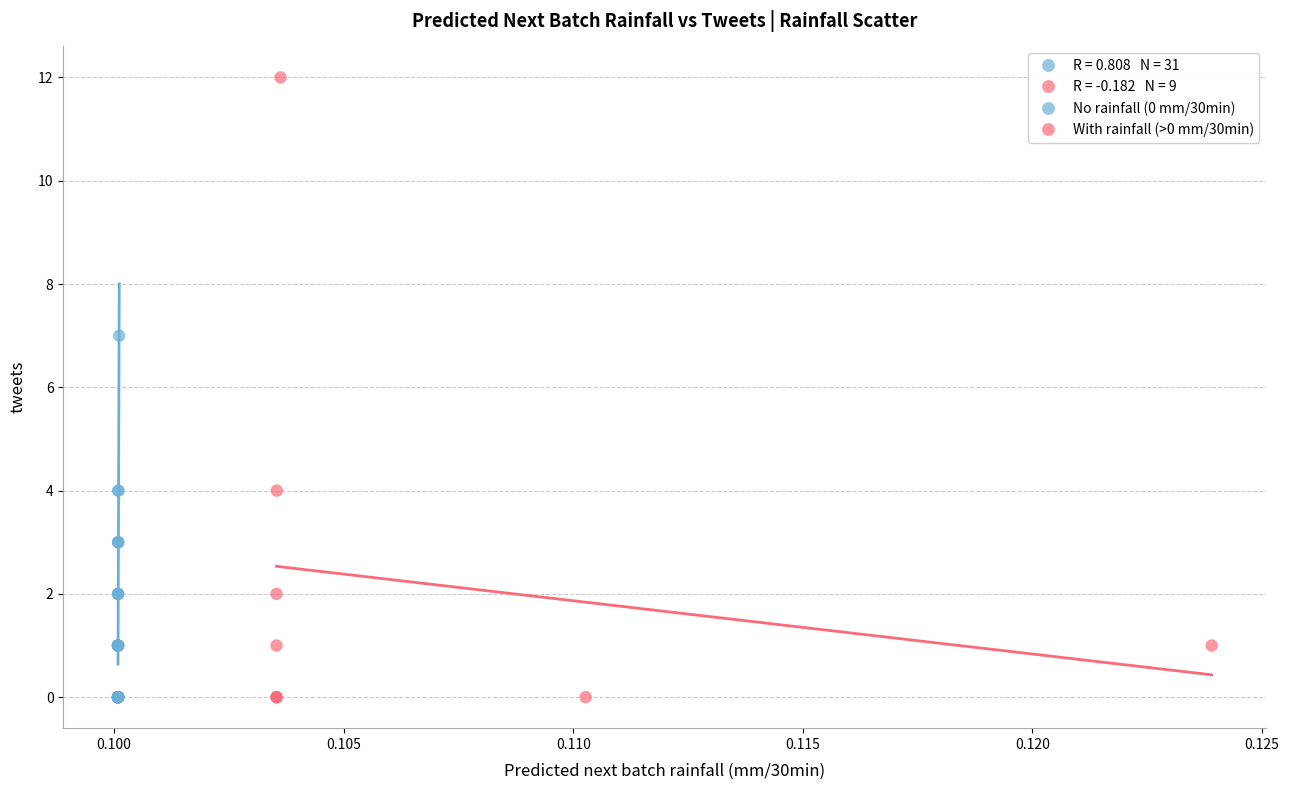

Which series contains the highest Y value?

With rainfall (>0 mm/30min)